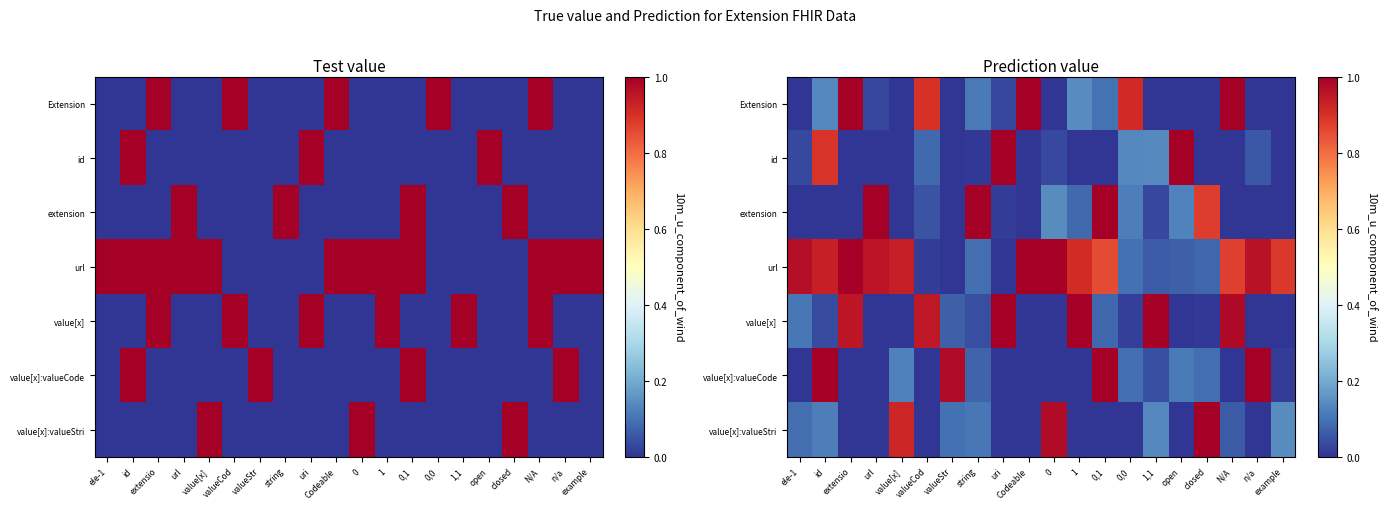

Is it true that id equals 0.1 at 1,1?

False